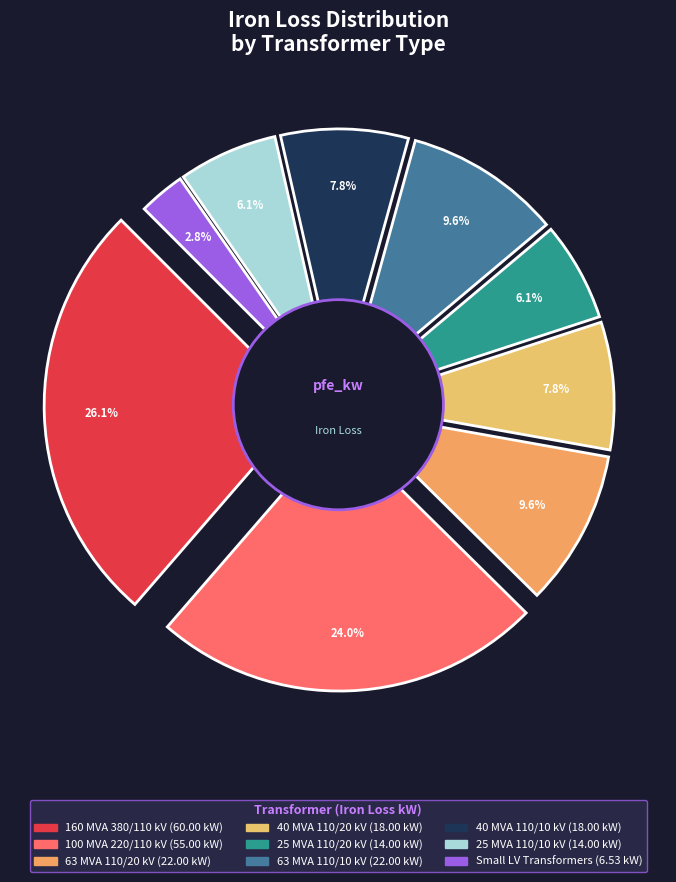

Combined, do 0.25 MVA 10/0.4 kV and 63 MVA 110/20 kV account for over 50%?

No